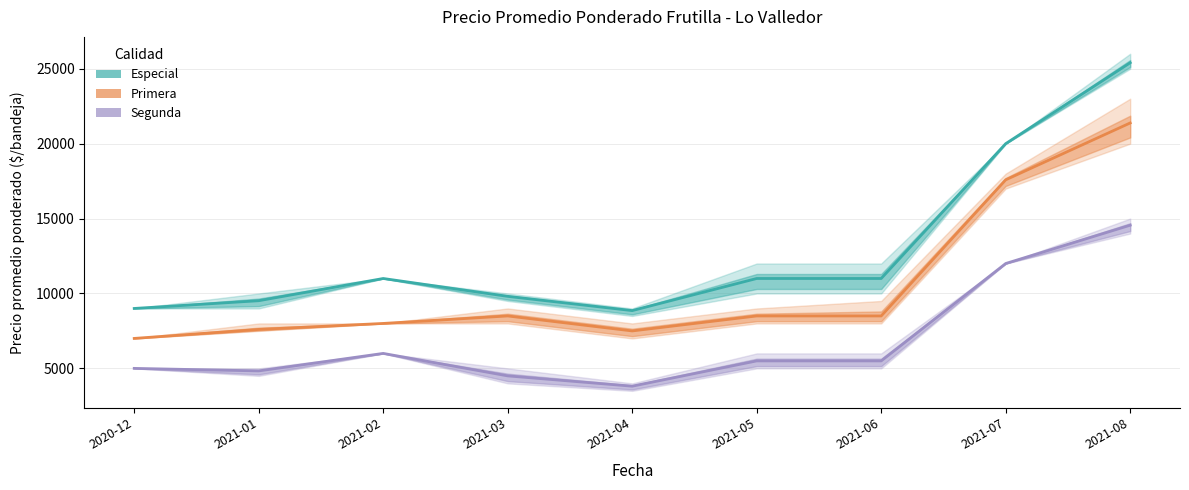

What is the label of the 3rd point from the right?

2021-06